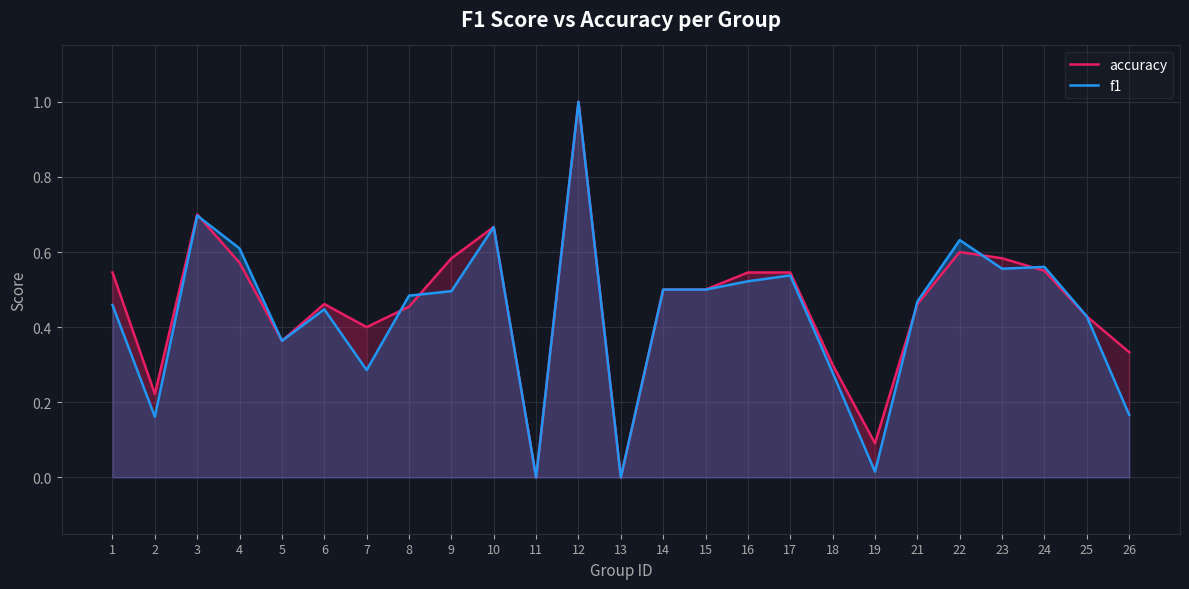

Which category has the highest value in the accuracy series?

12